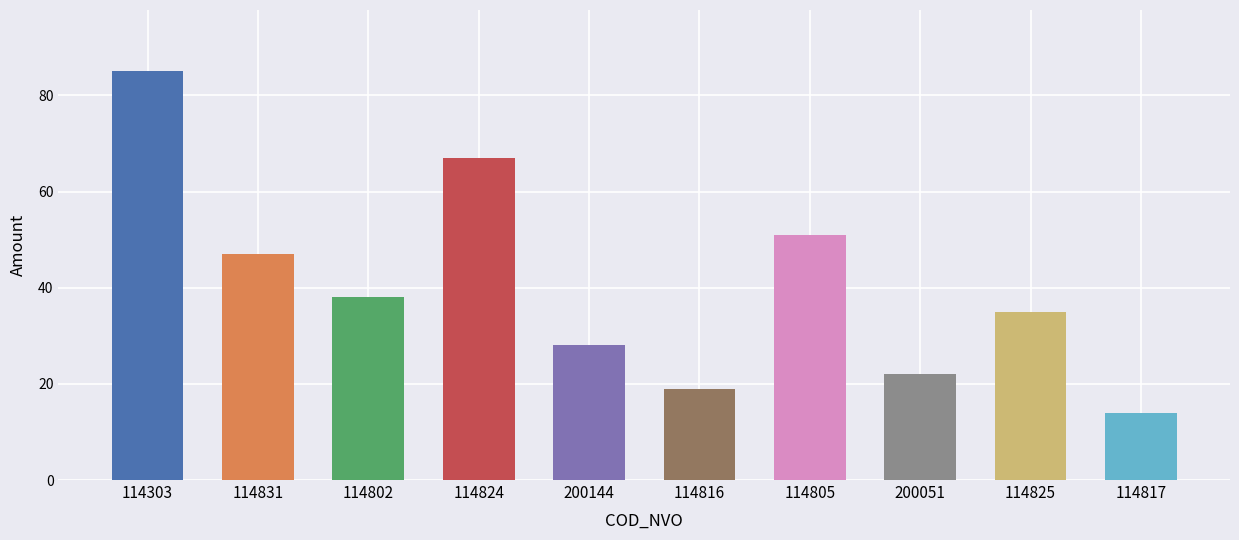

List the labels in order of value, smallest first.

114817, 114816, 200051, 200144, 114825, 114802, 114831, 114805, 114824, 114303